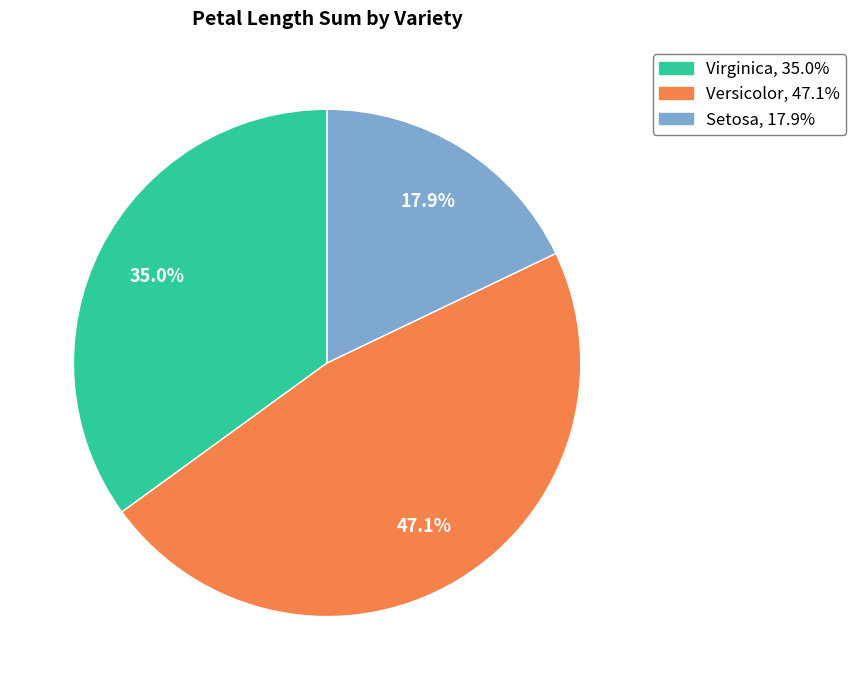

Does any single category account for the majority?

No